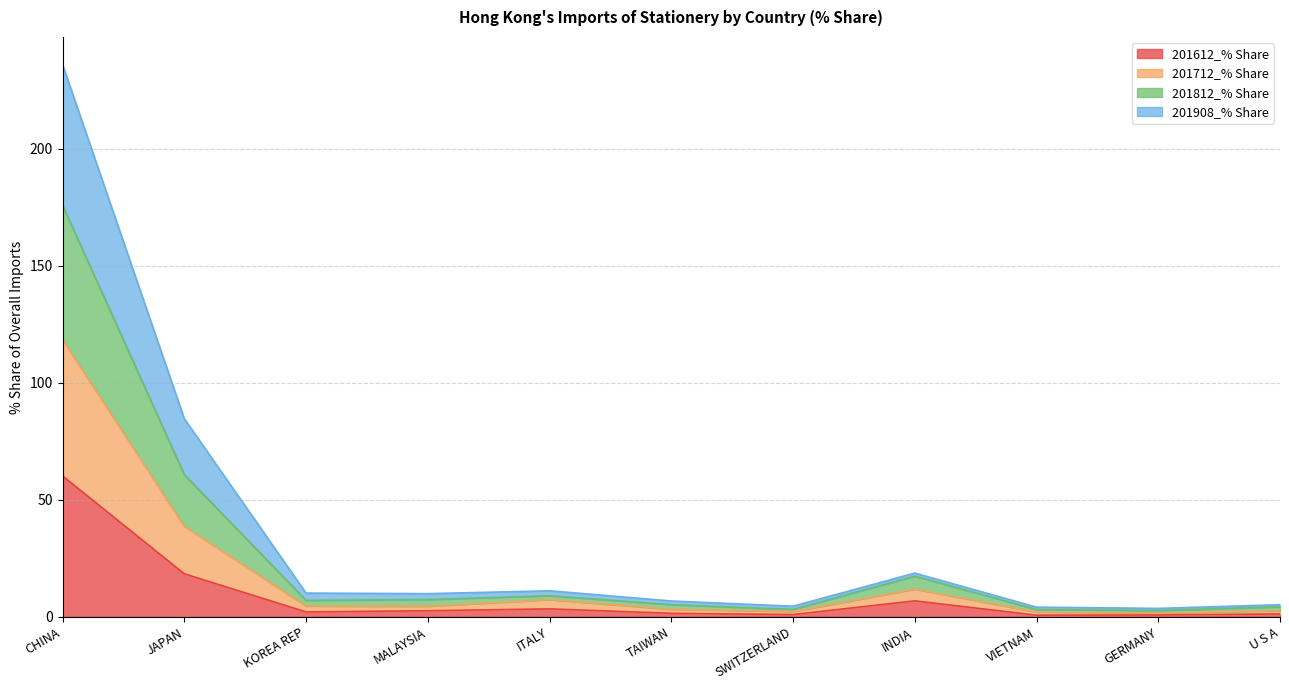

What is the total value across all series at CHINA?

235.9